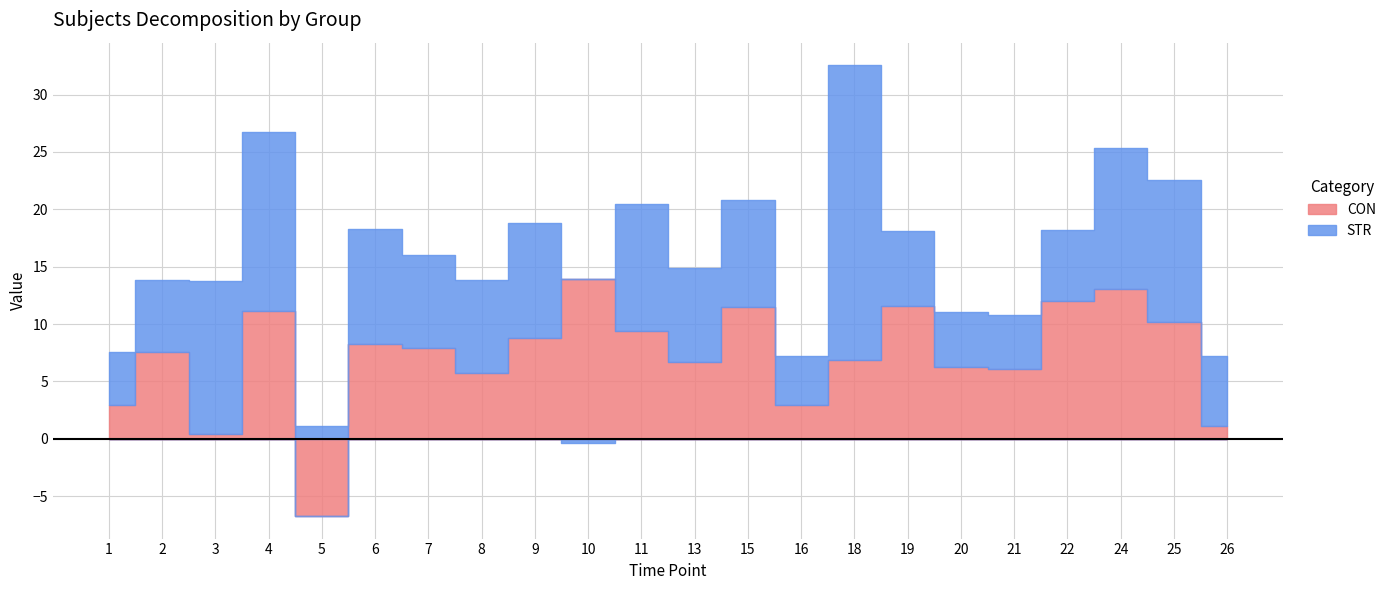

Read the STR value at 16.

4.3